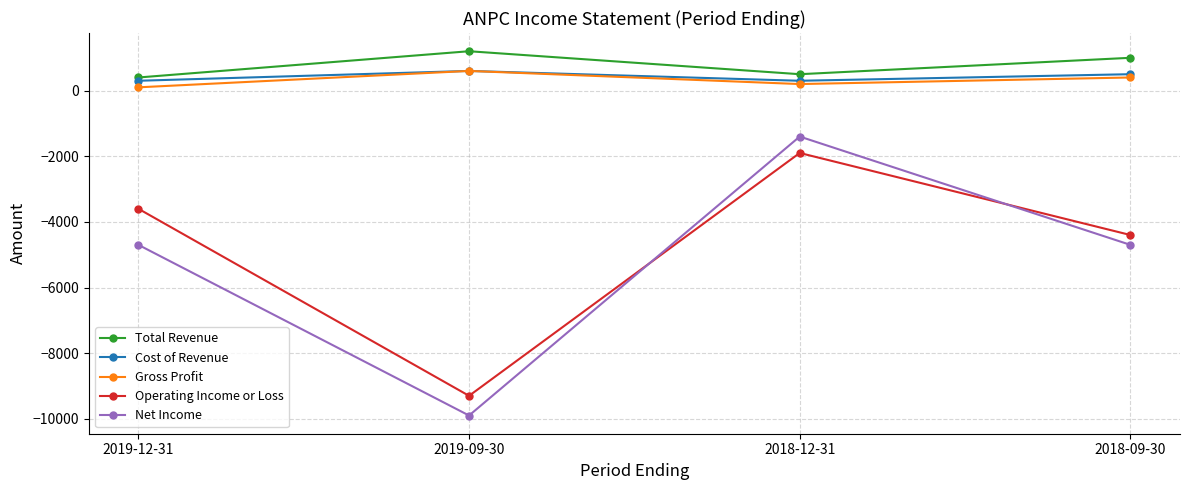

True or false: Total Revenue and Gross Profit cross at least once.

False